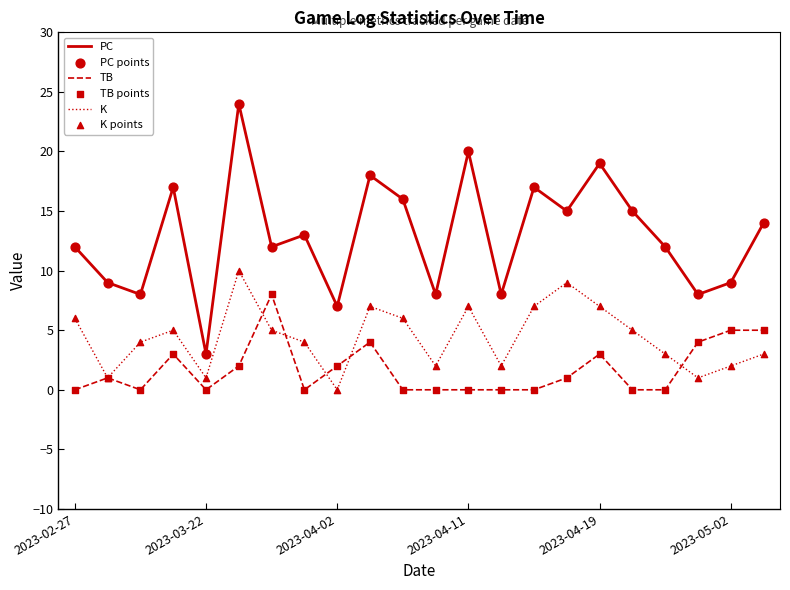

Rank the series by their maximum value, from lowest to highest.

TB, K, PC